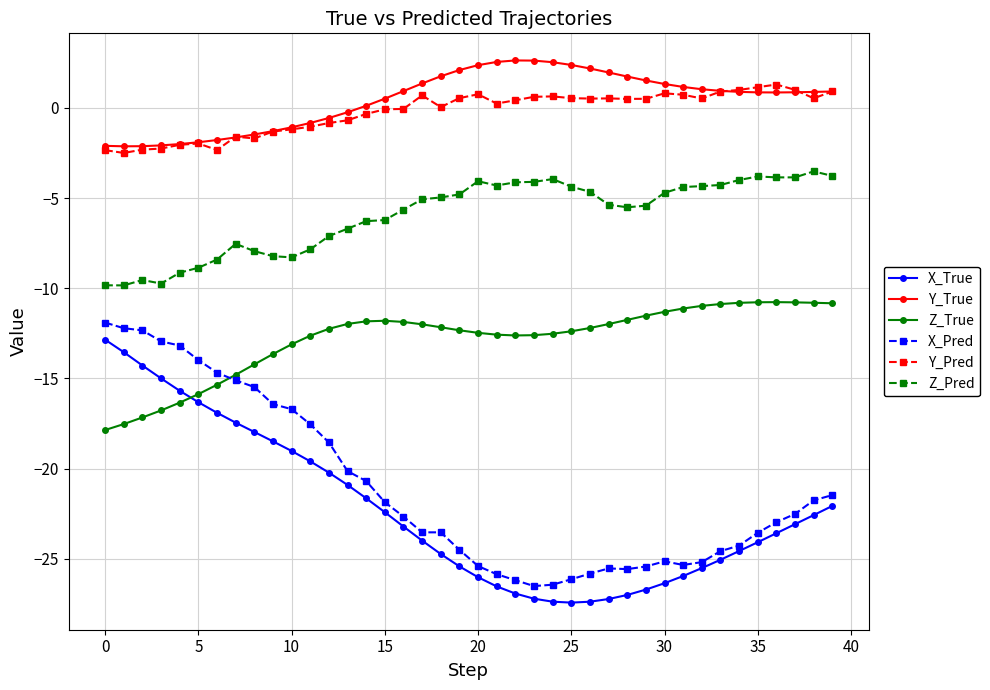

What is the average value of the Z_Pred series?

-6.0